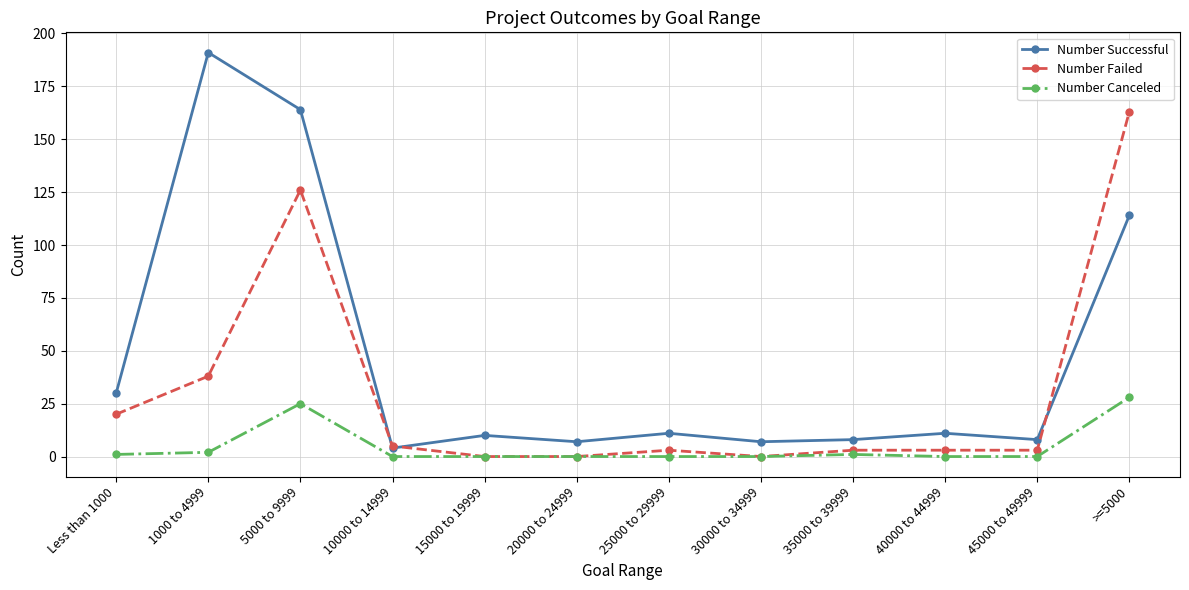

Reading left to right, list all the values displayed in this chart.

Number Successful: 30	191	164	4	10	7	11	7	8	11	8	114
Number Failed: 20	38	126	5	0	0	3	0	3	3	3	163
Number Canceled: 1	2	25	0	0	0	0	0	1	0	0	28